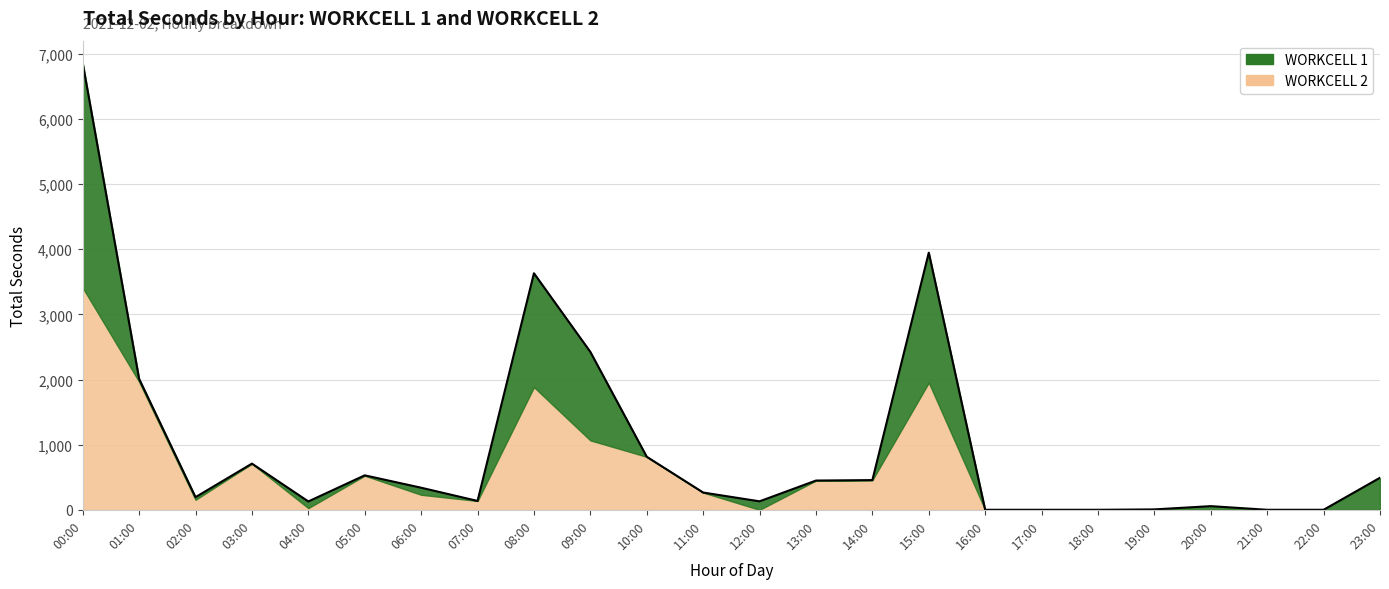

What position from the right is 18:00?

6